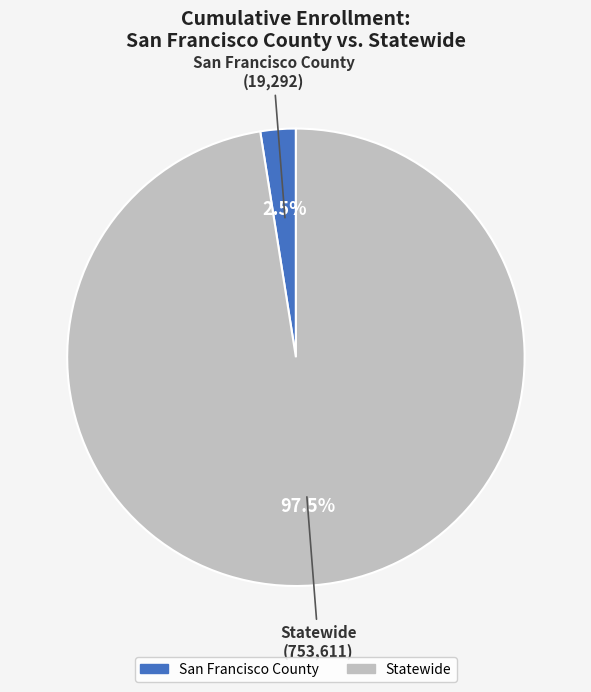

True or false: San Francisco County accounts for 12% of the total.

False